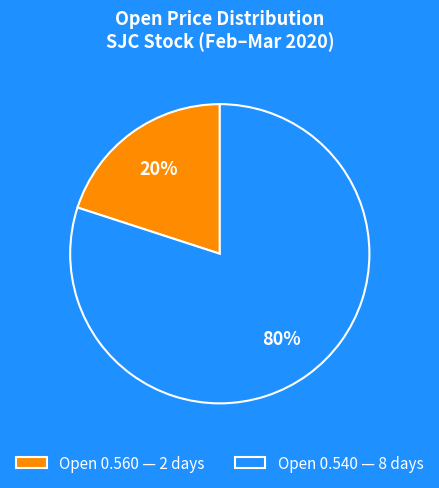

What is the smallest slice in the pie chart?

Open 0.560 — 2 days